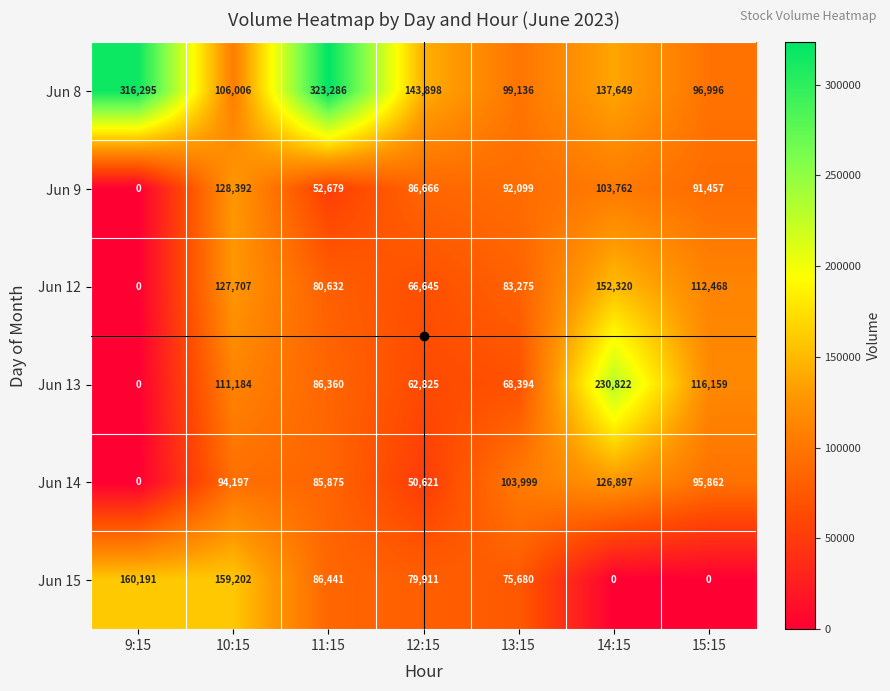

At how many categories does at least one series exceed 99313?

7